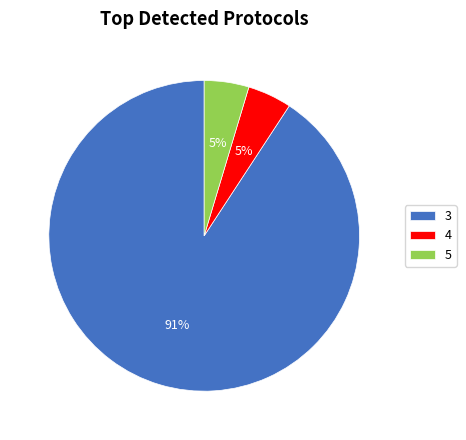

How many segments does this pie chart have?

3